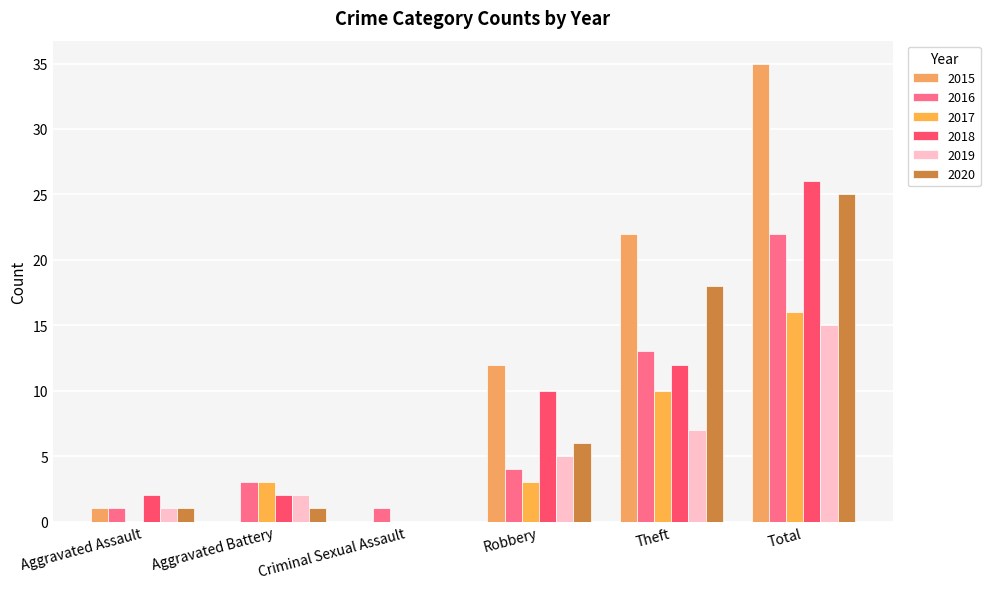

What are all the series names shown in the legend?

2015, 2016, 2017, 2018, 2019, 2020